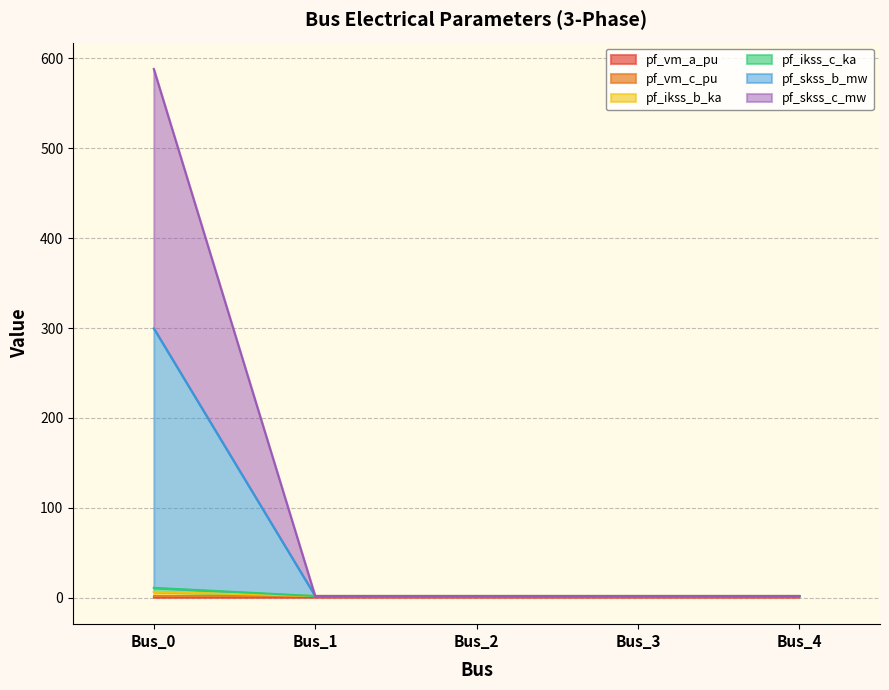

Does the chart have visible grid lines?

Yes